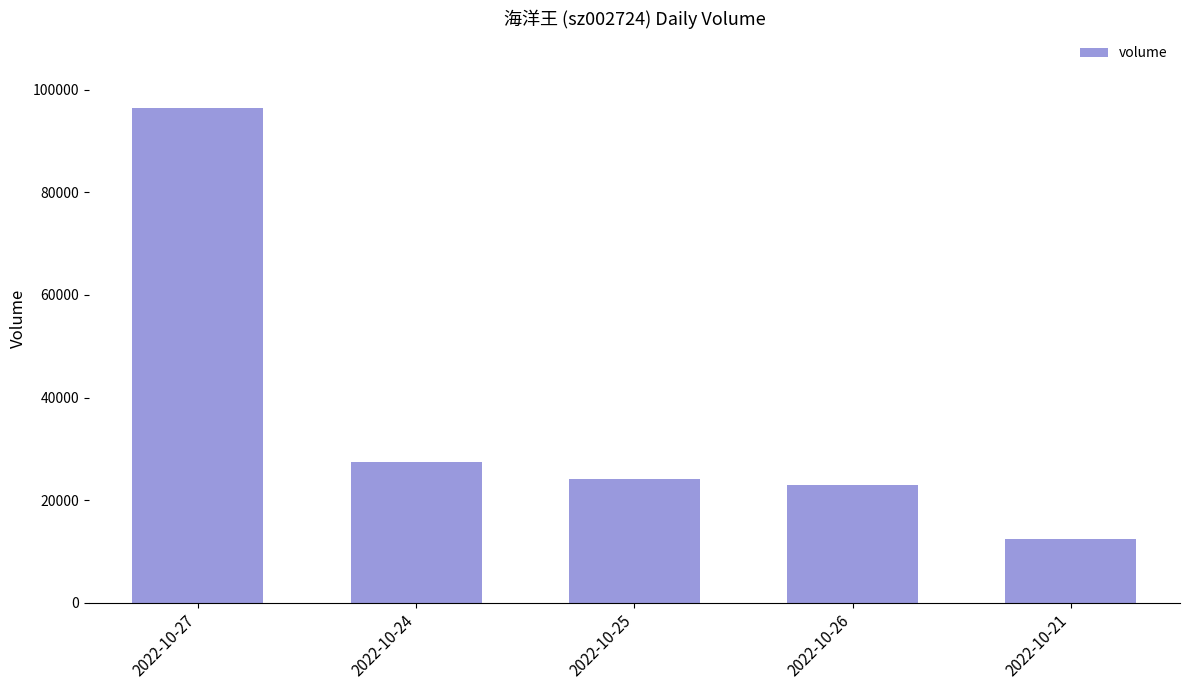

True or false: the data shows 4606 at 2022-10-26.

False